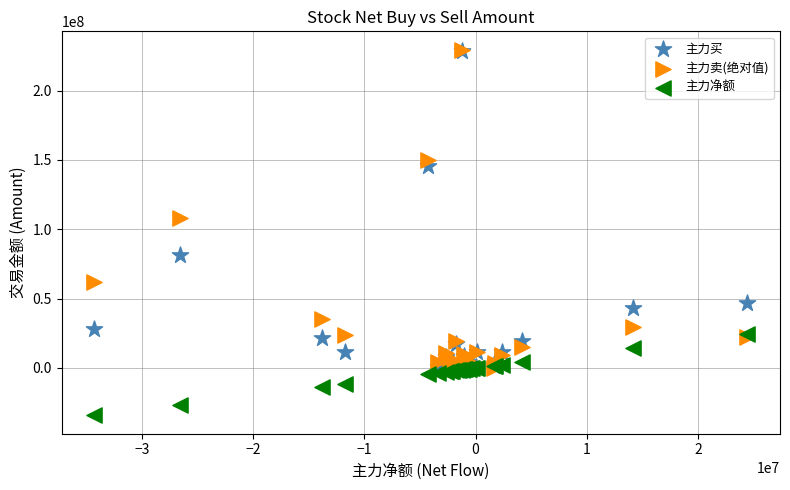

Which series contains the lowest Y value?

主力净额